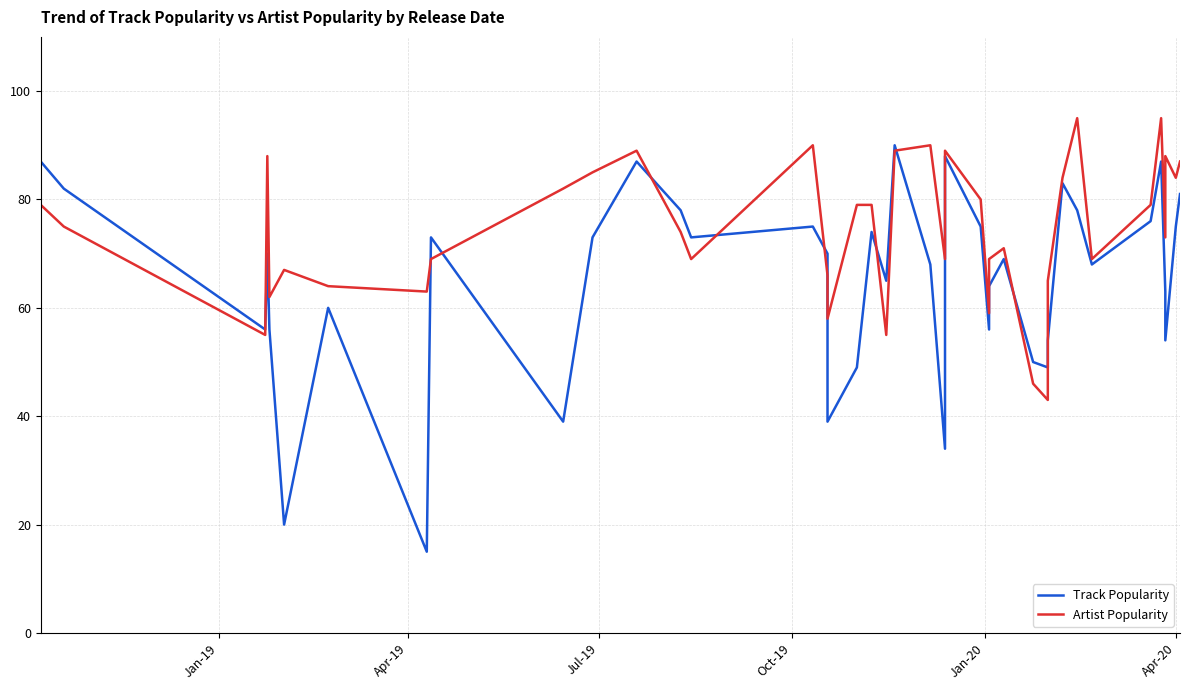

What is the maximum value for Artist Popularity?

95